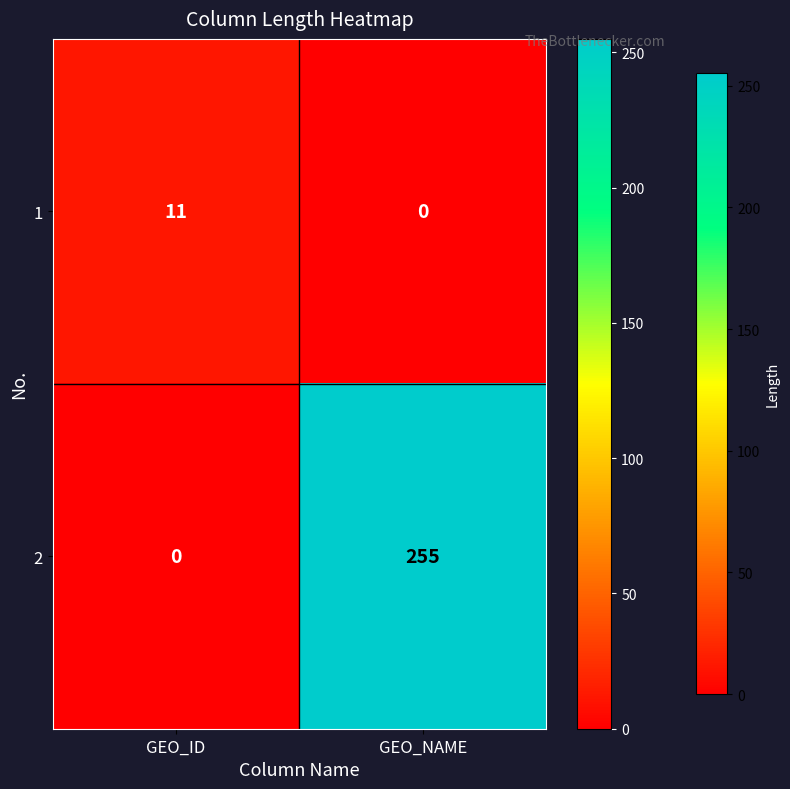

The value of 1 at GEO_ID is 19. True or false?

False